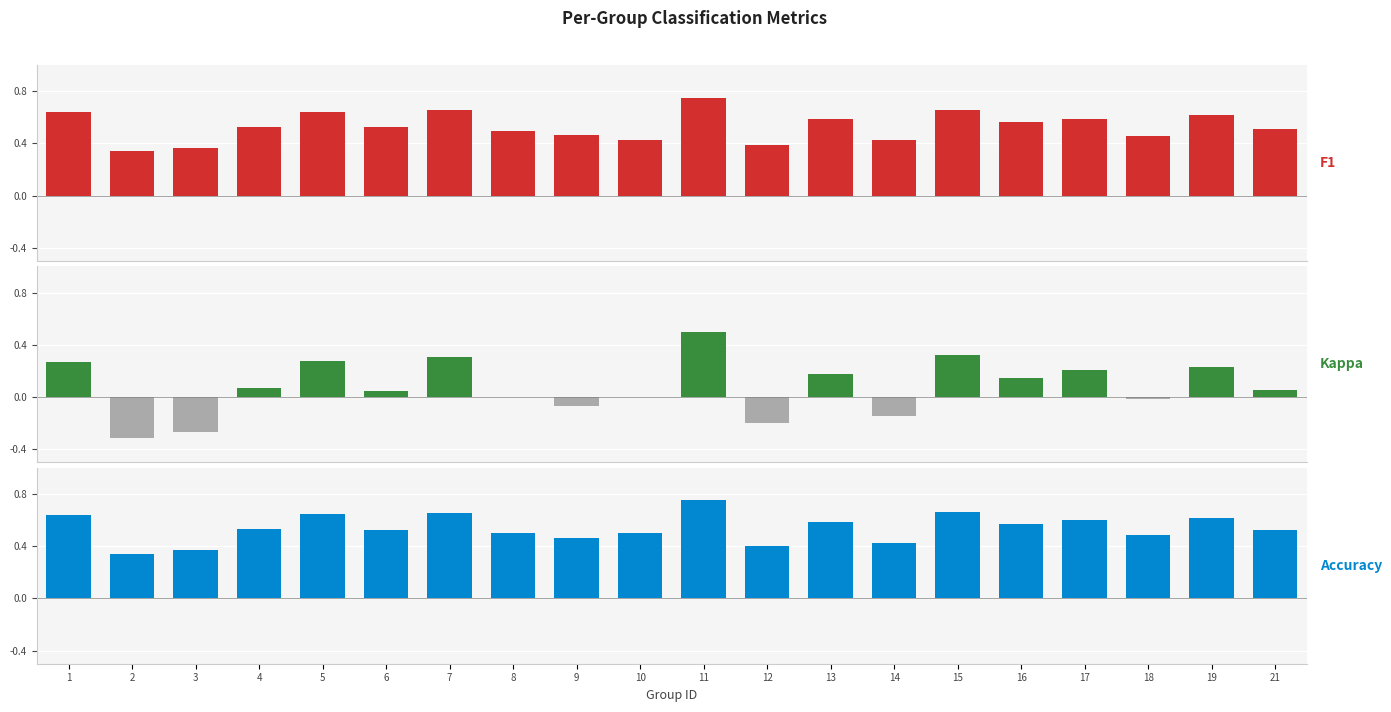

Reading right to left, transcribe all the data shown in this chart.

F1: 0.5	0.6	0.5	0.6	0.6	0.7	0.4	0.6	0.4	0.8	0.4	0.5	0.5	0.7	0.5	0.6	0.5	0.4	0.3	0.6
Kappa: 0.1	0.2	-0.0	0.2	0.1	0.3	-0.1	0.2	-0.2	0.5	0.0	-0.1	0.0	0.3	0.0	0.3	0.1	-0.3	-0.3	0.3
Accuracy: 0.5	0.6	0.5	0.6	0.6	0.7	0.4	0.6	0.4	0.8	0.5	0.5	0.5	0.7	0.5	0.6	0.5	0.4	0.3	0.6